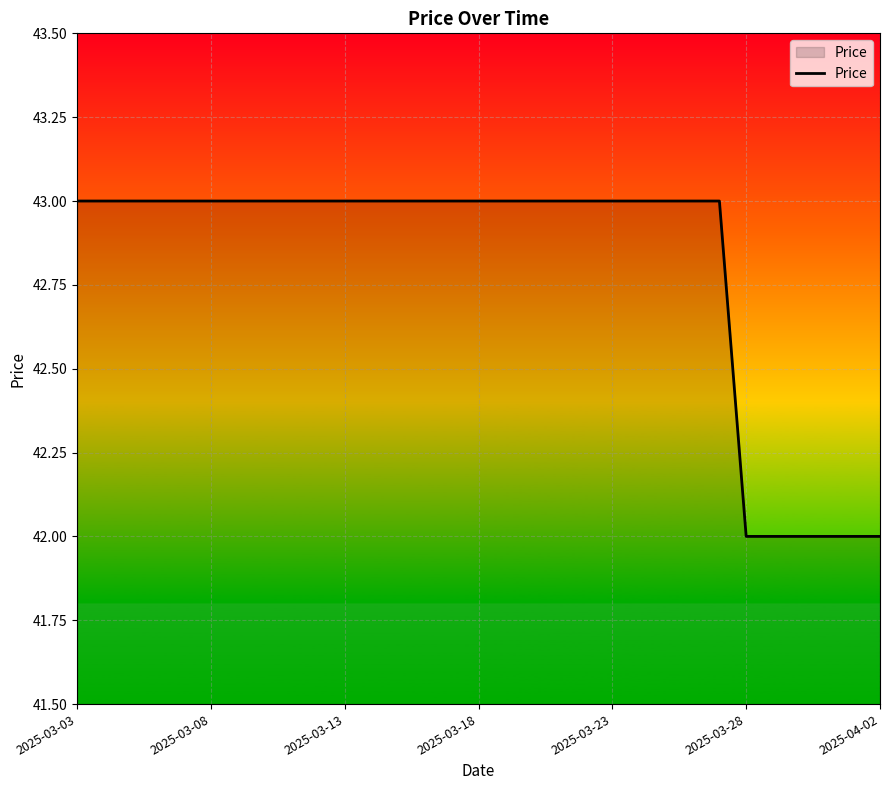

What is the greatest value displayed?

43